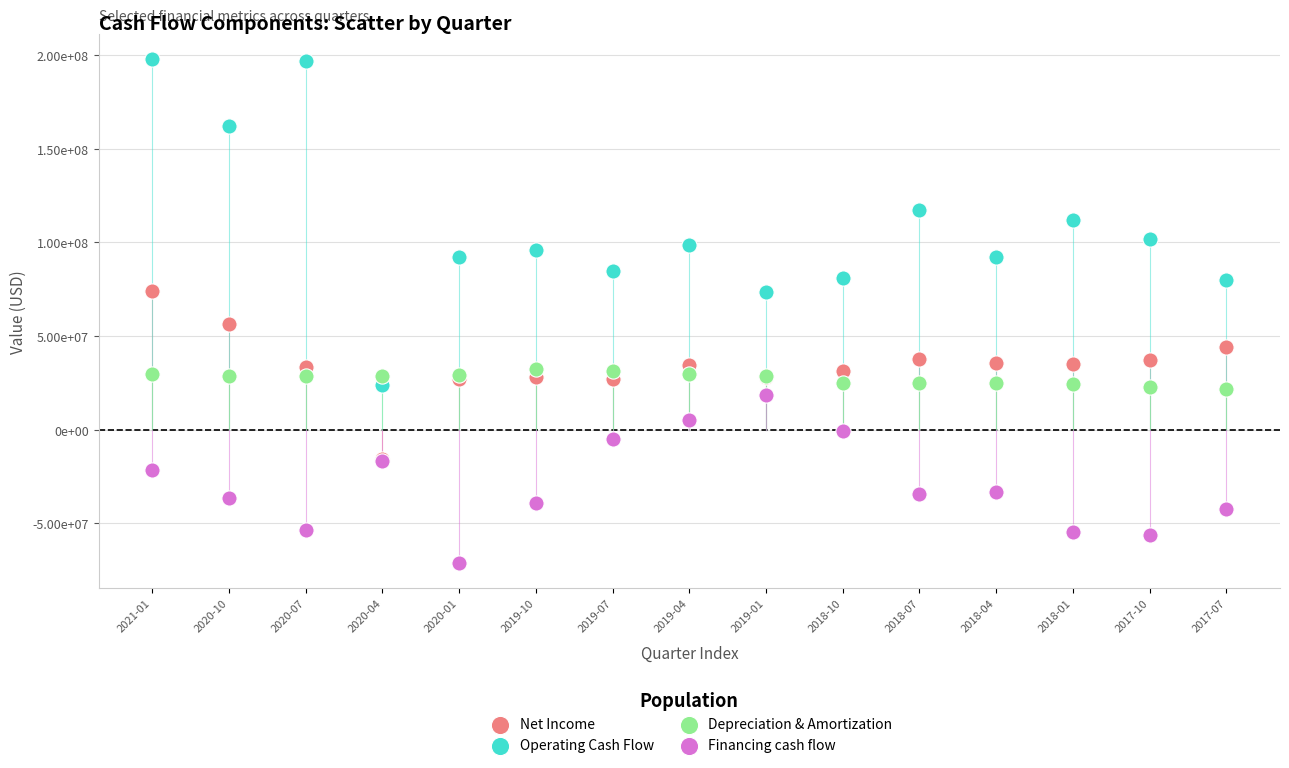

What are all the series names shown in the legend?

Net Income, Operating Cash Flow, Depreciation & Amortization, Financing cash flow